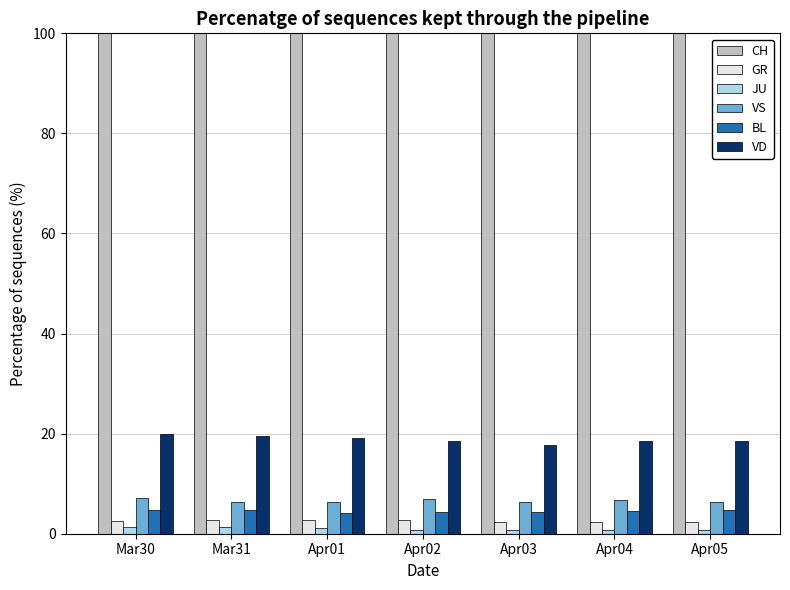

Where does the VD series first go above 18?

Mar30